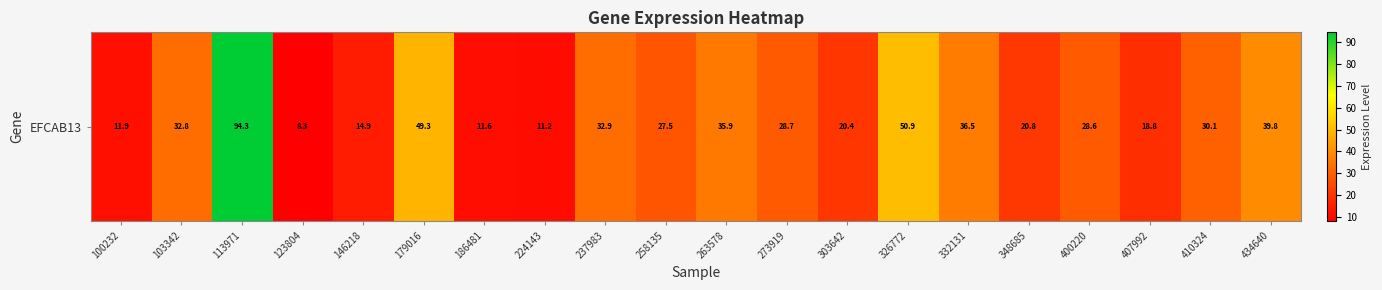

Reading right to left, what are all the values shown in this chart?

434640=39.8	410324=30.1	407992=18.8	400220=28.6	348685=20.8	332131=36.5	326772=50.9	303642=20.4	273919=28.7	263578=35.9	258135=27.5	237983=32.9	224143=11.2	186481=11.6	179016=49.3	146218=14.9	123804=8.3	113971=94.3	103342=32.8	100232=11.9